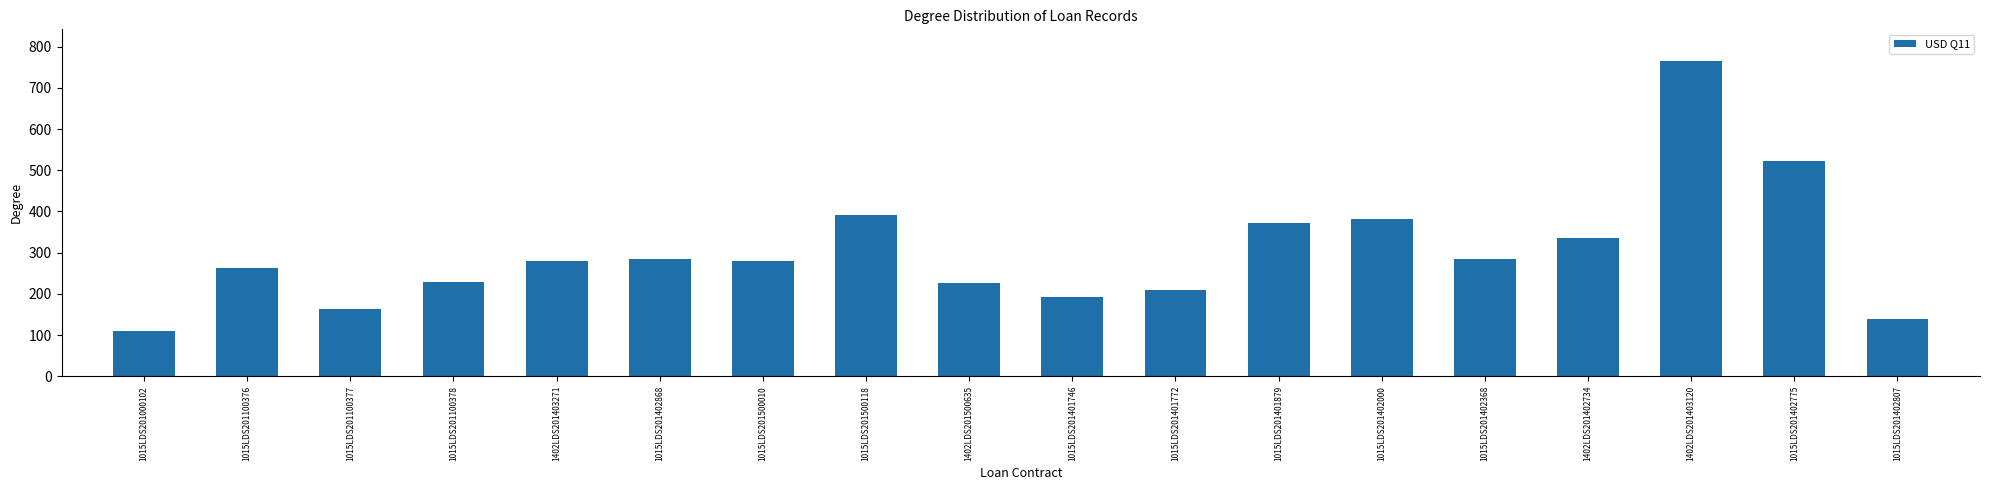

What is the sum of the values at 1015LDS201402807 and 1015LDS201402368?

423.0